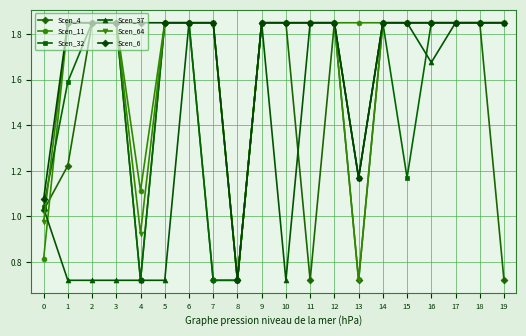

Where is the first local minimum for Scen_32?

4